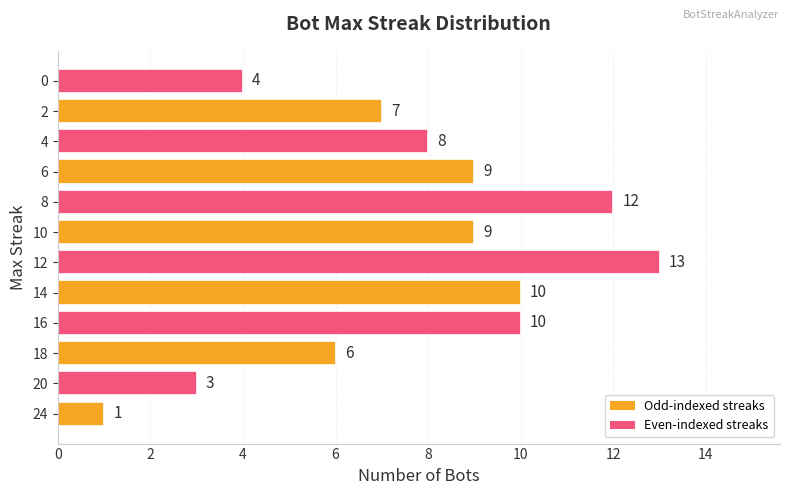

What is the ratio of the value at 6 to the value at 10?

1.0